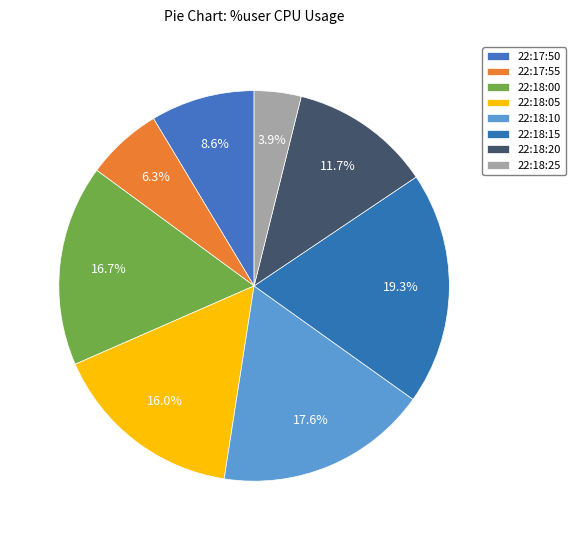

To the nearest percent, what is the difference between the largest and smallest slice percentages?

15%